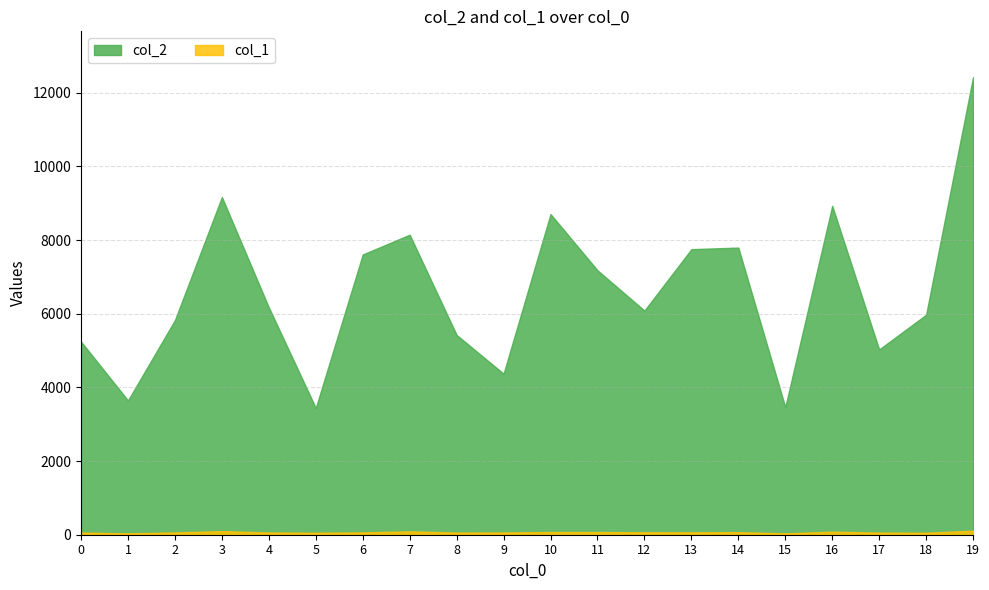

How many data points does each series have?

20